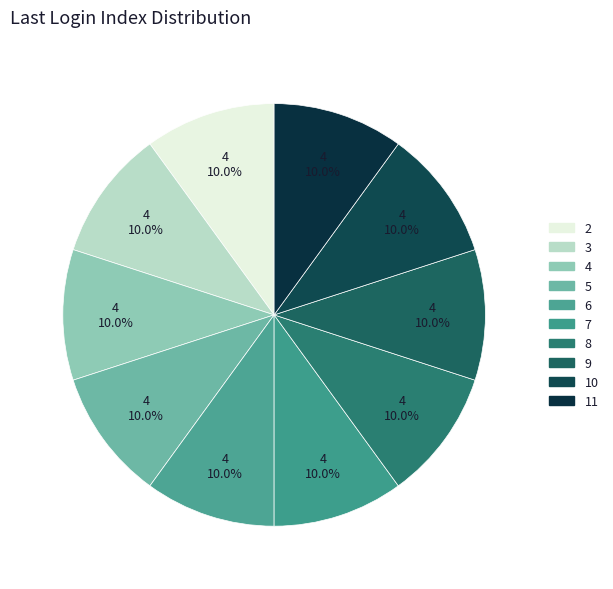

How many segments does this pie chart have?

10